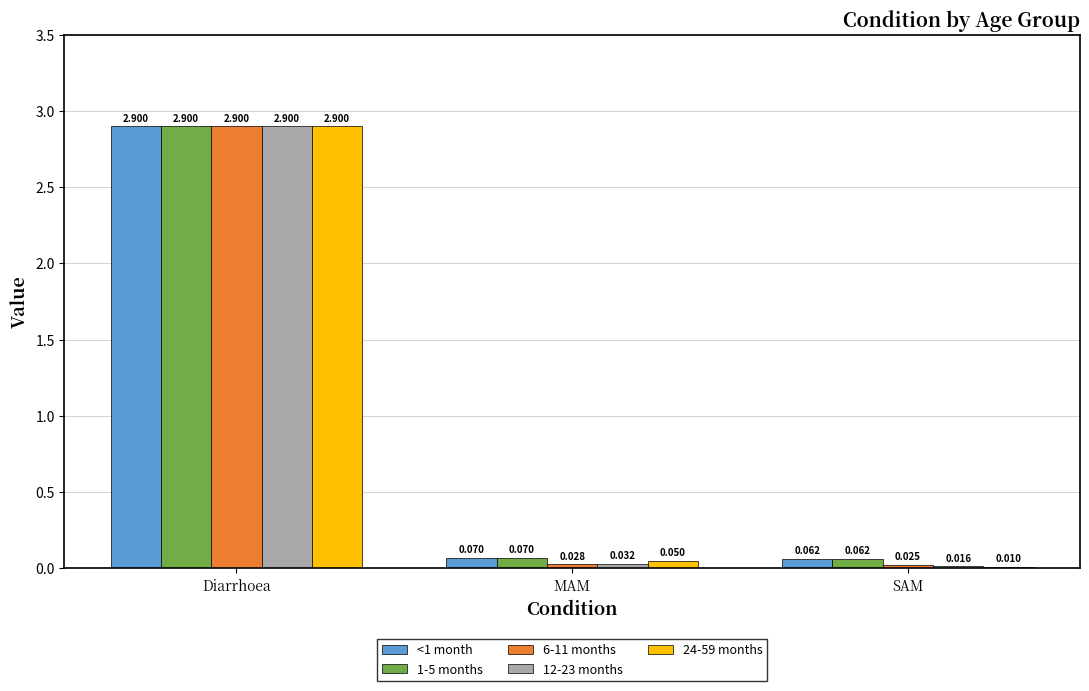

Between Diarrhoea and SAM, which series saw the biggest shift?

24-59 months